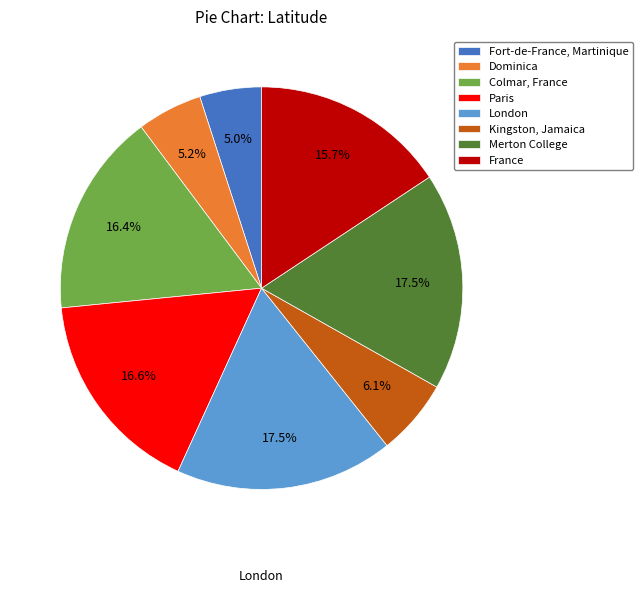

What is the ratio of the value at London to the value at Kingston, Jamaica?

2.9